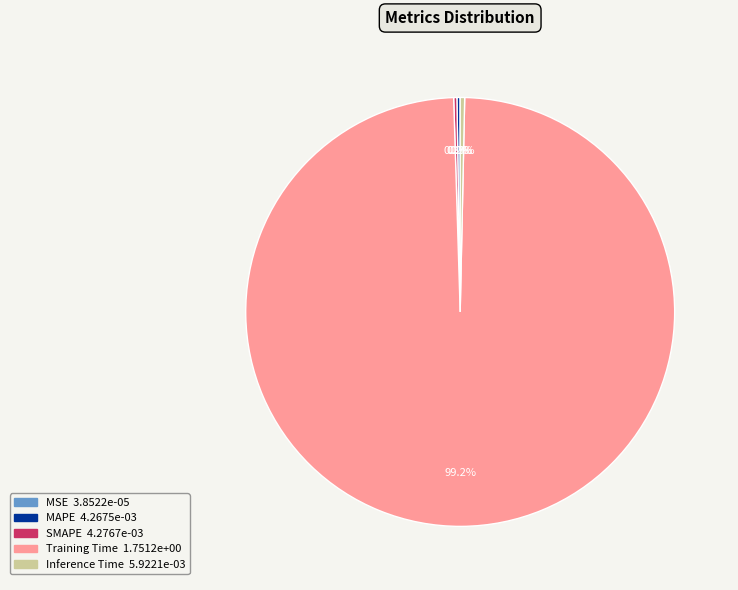

Which has a higher value, Training Time or Inference Time?

Training Time